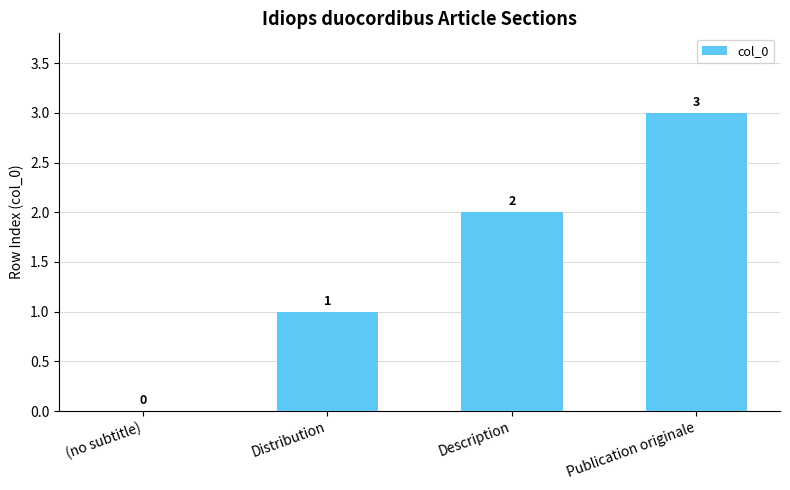

At which category does the chart reach its peak across all series?

Publication originale